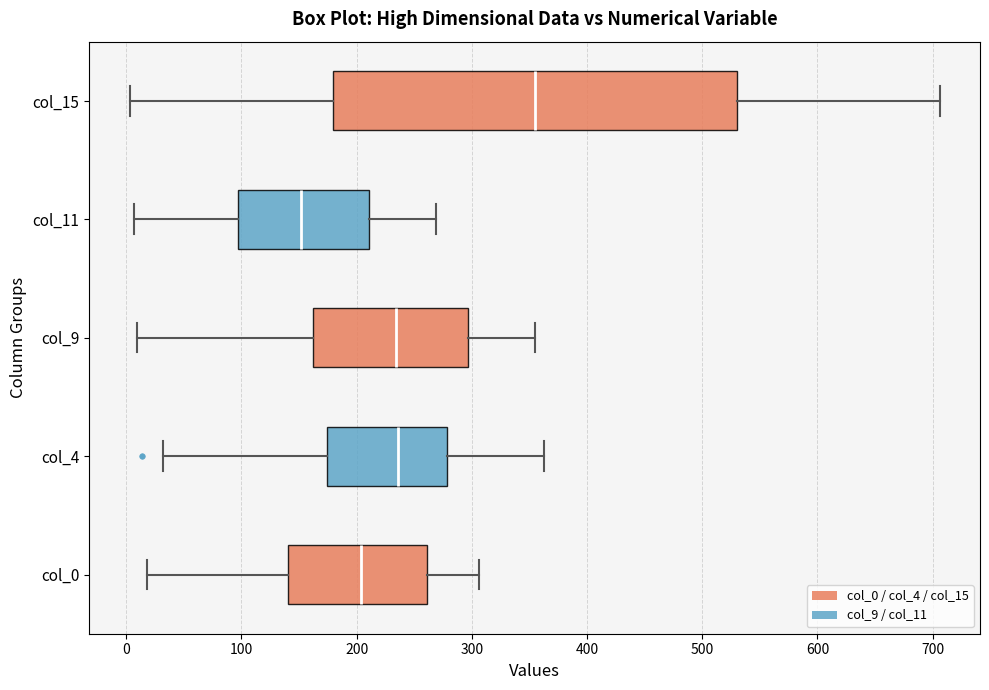

Where is the left edge of the box for col_0 on the x-axis? The values are not printed on the chart, so give them approximately, as read against the axis.

140